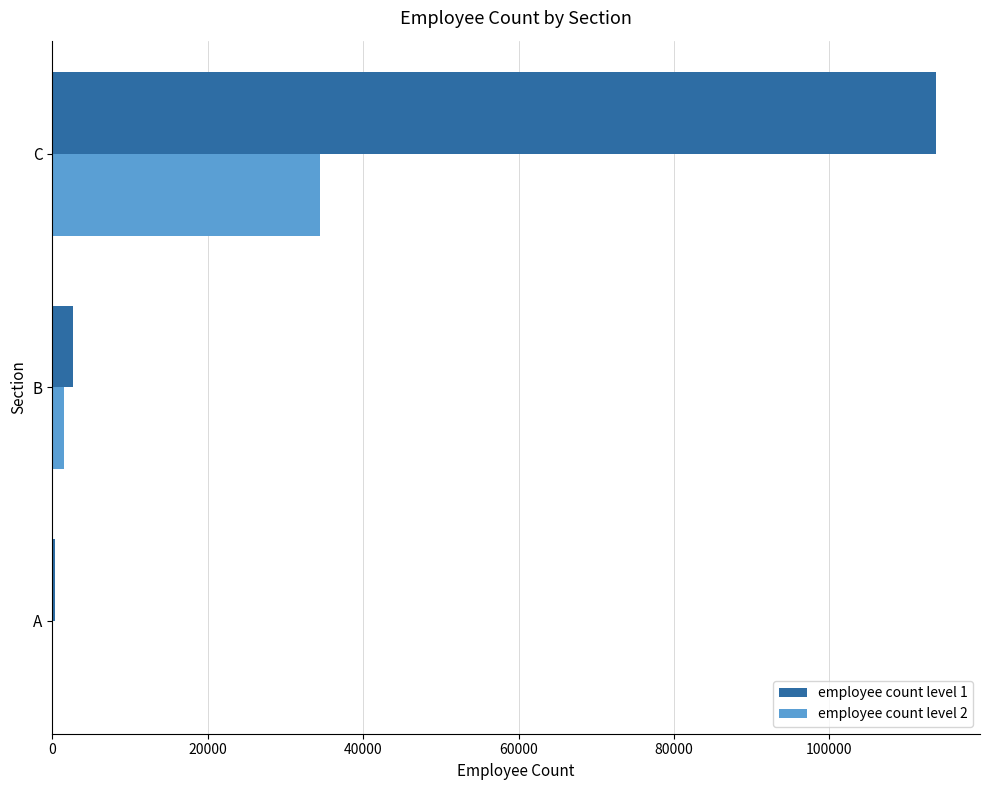

What is the highest value of the employee count level 1 series?

113693.6